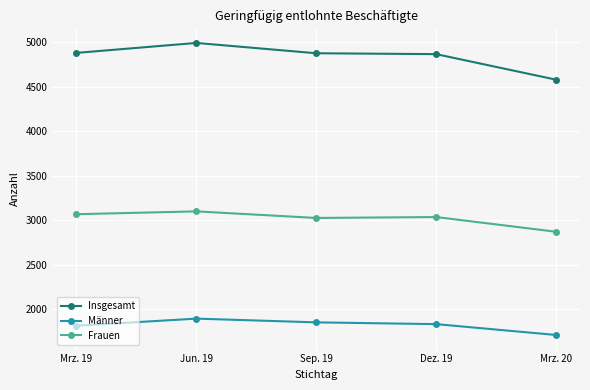

What position from the left is Mrz. 20?

5